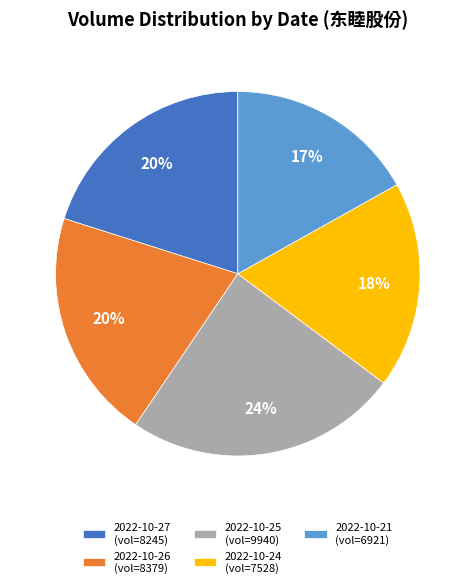

To the nearest percent, what is the difference between the largest and smallest slice percentages?

7%